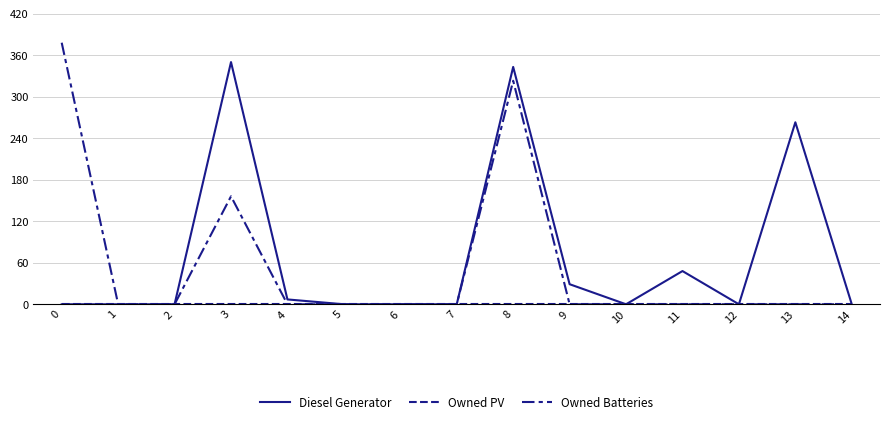

List the labels in order of Diesel Generator value, largest first.

3, 8, 13, 11, 9, 4, 0, 1, 2, 5, 6, 7, 10, 12, 14